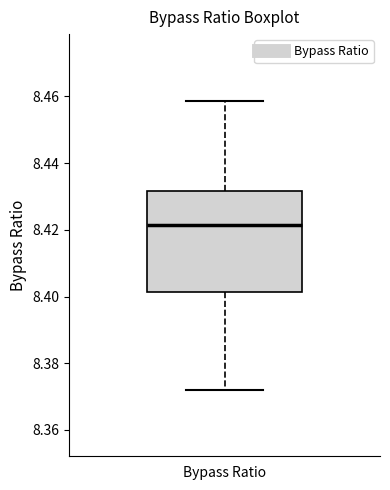

Where is the upper edge of the box for Bypass Ratio on the y-axis? The values are not printed on the chart, so give them approximately, as read against the axis.

8.432